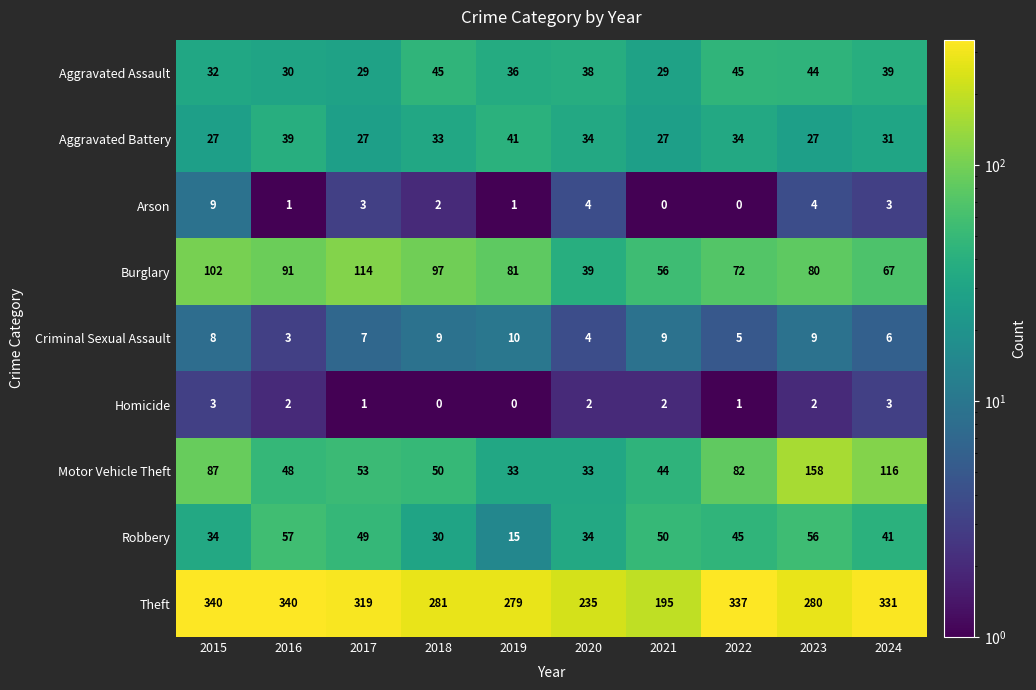

Which series changed the most between 2016 and 2020?

Theft